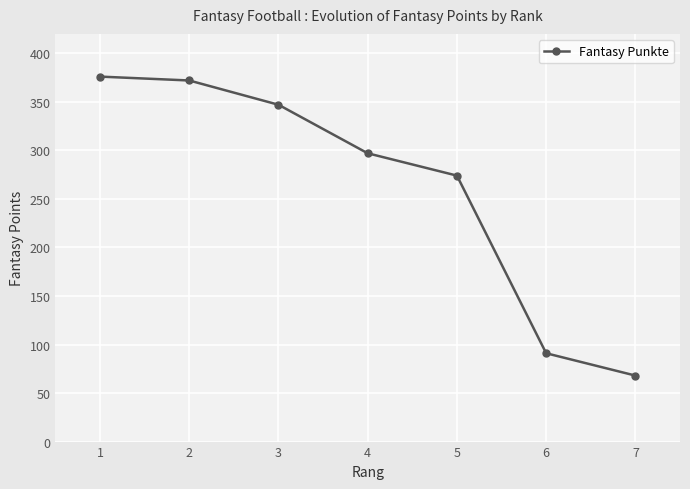

What is the value of the 5th point from the left?

274